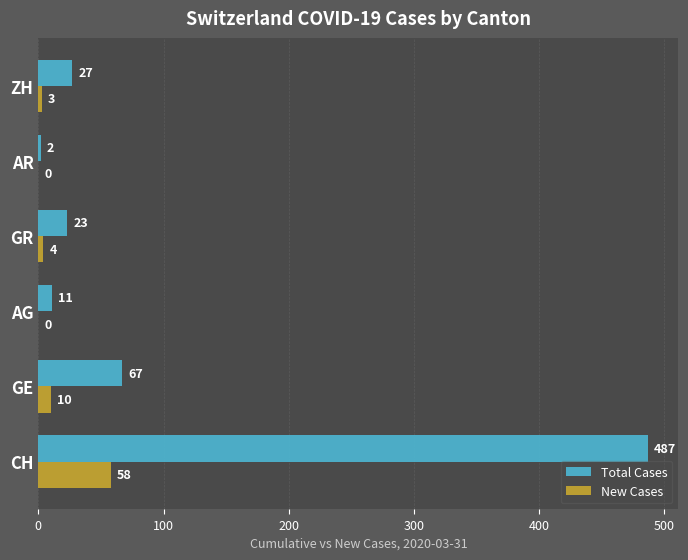

What is the maximum value for New Cases?

58